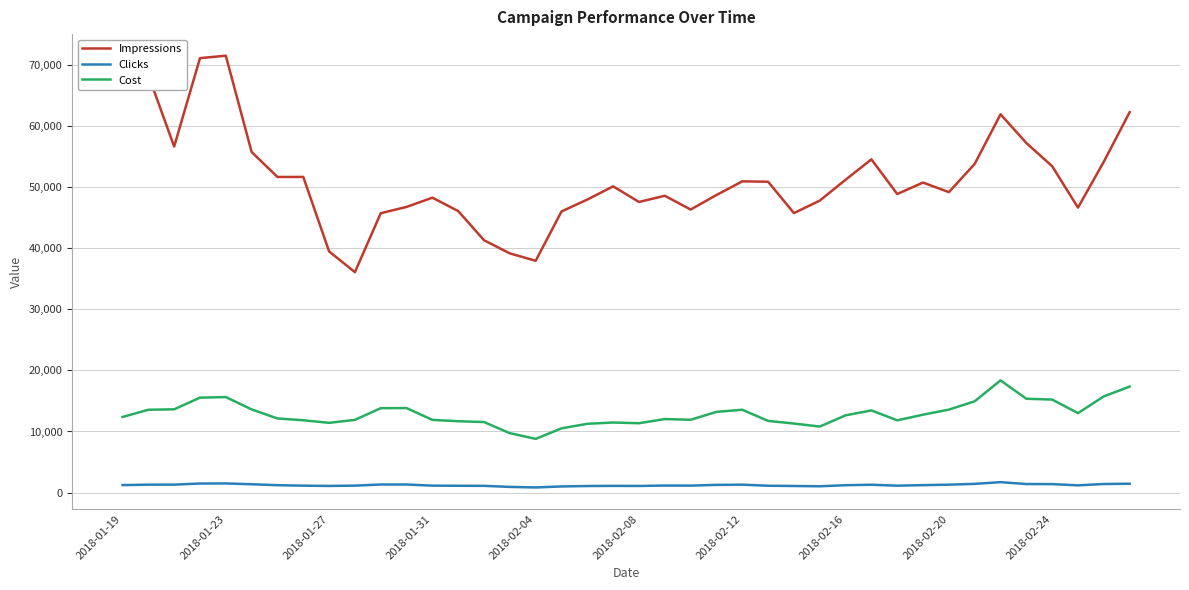

What is the sum of all Impressions values?

2051453.0